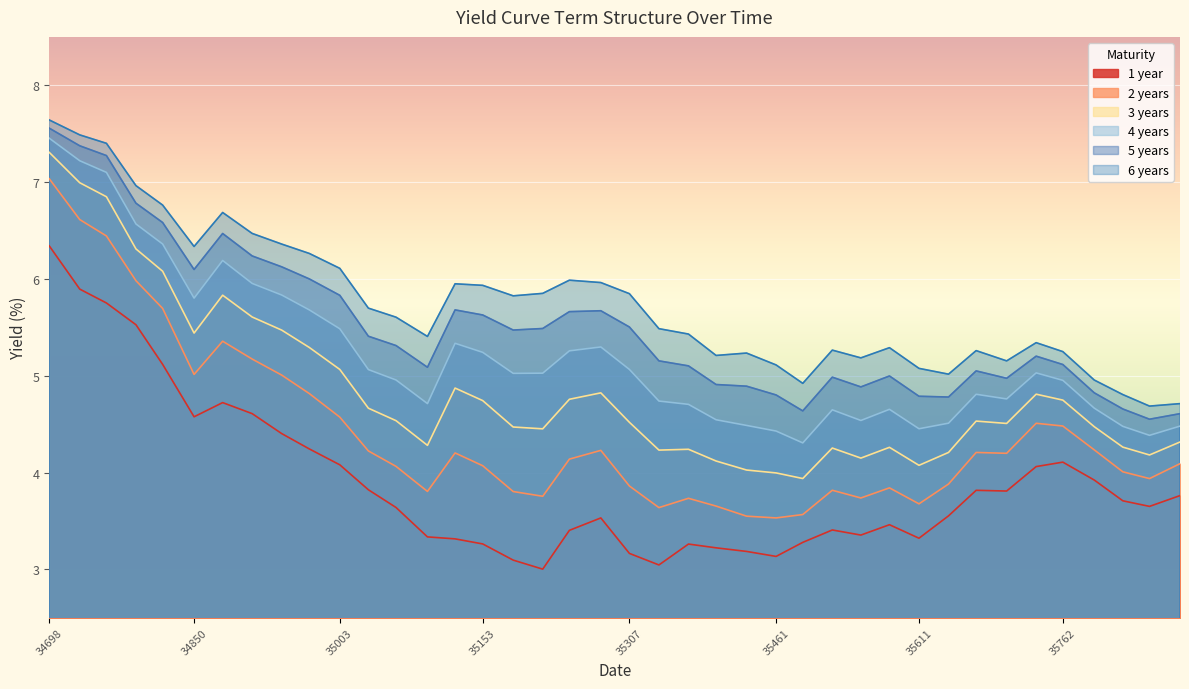

What is the value of the 1years point at the 28th from the left?

3.4